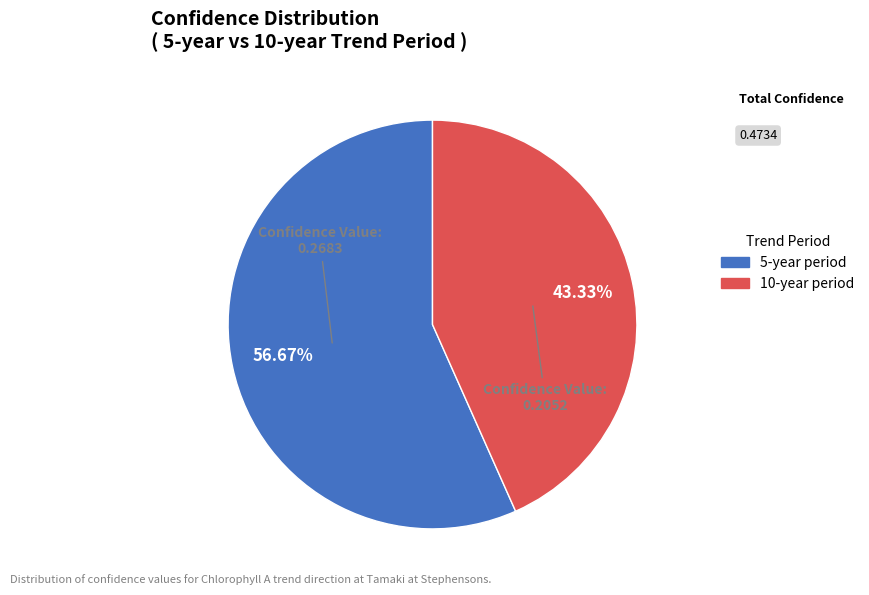

Does any single category account for the majority?

Yes